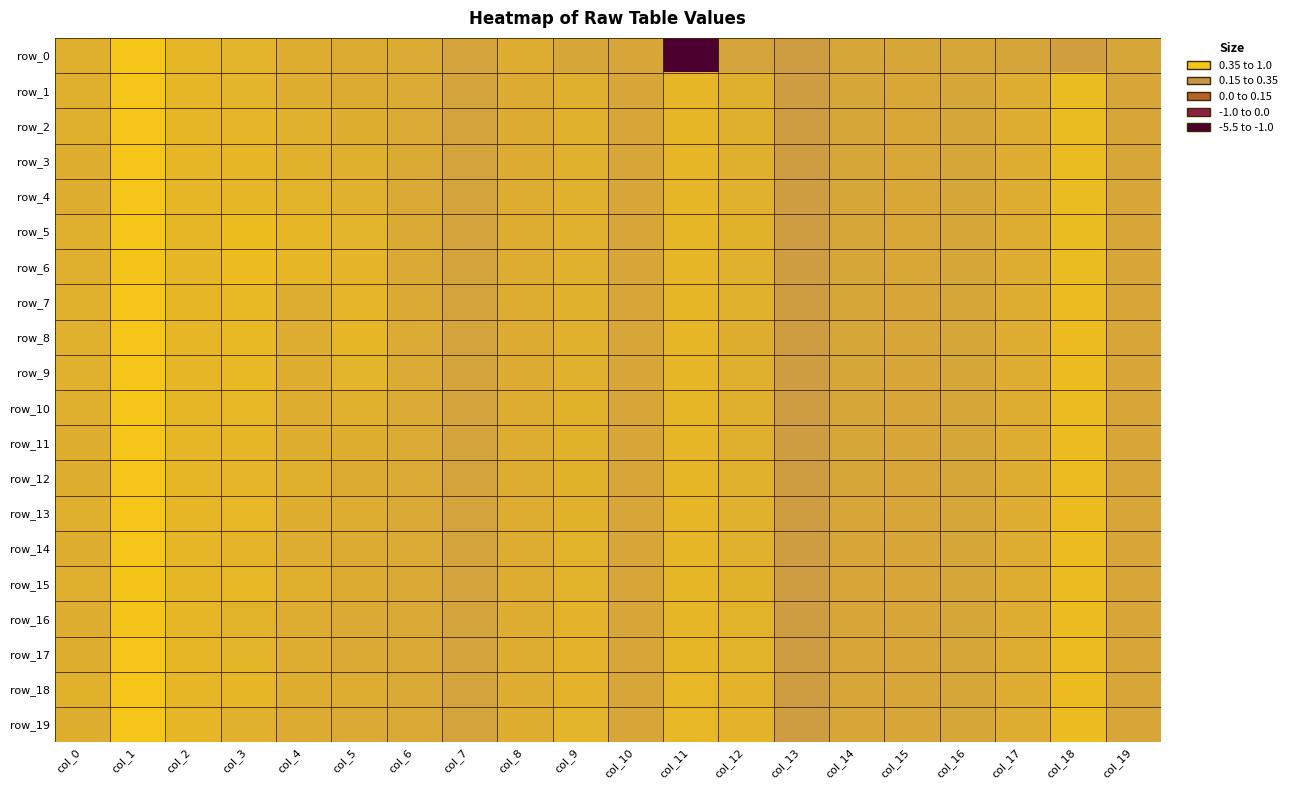

Reading left to right, list all the values displayed in this chart.

row_0: 0.3	1.0	0.5	0.5	0.3	0.2	0.2	-0.1	0.2	0.0	0.0	-5.1	-0.1	-0.3	-0.0	-0.0	-0.0	-0.0	-0.2	-0.0
row_1: 0.3	1.0	0.5	0.4	0.3	0.2	0.2	-0.1	0.2	0.3	0.0	0.5	0.3	-0.3	-0.0	0.0	-0.0	0.2	0.7	0.0
row_2: 0.3	1.0	0.5	0.5	0.3	0.2	0.2	-0.1	0.2	0.3	0.0	0.5	0.3	-0.3	-0.0	0.0	-0.0	0.2	0.7	0.0
row_3: 0.3	1.0	0.5	0.5	0.4	0.3	0.1	-0.1	0.2	0.3	0.0	0.5	0.3	-0.3	-0.0	0.0	-0.0	0.2	0.7	0.0
row_4: 0.3	1.0	0.5	0.5	0.4	0.3	0.1	-0.1	0.2	0.3	0.0	0.5	0.3	-0.3	-0.0	0.0	-0.0	0.2	0.7	0.0
row_5: 0.3	1.0	0.5	0.7	0.5	0.4	0.1	-0.1	0.2	0.3	0.0	0.5	0.4	-0.3	-0.0	0.0	-0.0	0.2	0.7	0.0
row_6: 0.3	1.0	0.5	0.7	0.5	0.5	0.1	-0.1	0.2	0.3	0.0	0.5	0.3	-0.3	-0.0	0.0	-0.0	0.2	0.7	0.0
row_7: 0.3	1.0	0.5	0.6	0.2	0.5	0.1	-0.1	0.2	0.3	0.0	0.5	0.3	-0.3	-0.0	0.0	-0.0	0.2	0.7	0.0
row_8: 0.3	1.0	0.5	0.6	0.2	0.5	0.2	-0.1	0.2	0.4	0.0	0.5	0.3	-0.3	-0.0	0.0	-0.0	0.2	0.7	0.0
row_9: 0.3	1.0	0.5	0.6	0.2	0.4	0.2	-0.1	0.2	0.4	0.0	0.5	0.3	-0.3	-0.0	0.0	-0.0	0.2	0.7	0.0
row_10: 0.3	1.0	0.5	0.6	0.3	0.4	0.2	-0.1	0.2	0.4	0.0	0.5	0.3	-0.3	-0.0	0.0	-0.0	0.2	0.7	0.0
row_11: 0.3	1.0	0.5	0.5	0.3	0.3	0.2	-0.1	0.2	0.4	0.0	0.5	0.3	-0.3	-0.0	0.0	-0.0	0.2	0.7	0.0
row_12: 0.3	1.0	0.5	0.5	0.3	0.2	0.2	-0.1	0.2	0.4	0.0	0.5	0.3	-0.3	-0.0	0.0	-0.0	0.2	0.7	0.0
row_13: 0.3	1.0	0.5	0.6	0.3	0.2	0.1	-0.1	0.2	0.4	0.0	0.5	0.3	-0.3	0.0	0.0	0.0	0.2	0.7	0.0
row_14: 0.3	1.0	0.5	0.5	0.2	0.2	0.2	-0.1	0.2	0.4	0.0	0.5	0.3	-0.3	0.0	0.0	0.0	0.2	0.7	0.0
row_15: 0.3	1.0	0.5	0.6	0.3	0.2	0.1	-0.1	0.2	0.4	0.0	0.5	0.4	-0.3	0.0	0.0	0.0	0.2	0.7	0.0
row_16: 0.3	1.0	0.5	0.4	0.2	0.1	0.1	-0.1	0.2	0.4	0.0	0.5	0.4	-0.3	0.0	0.0	0.0	0.2	0.7	0.0
row_17: 0.3	1.0	0.5	0.4	0.2	0.1	0.1	-0.1	0.2	0.4	0.0	0.5	0.4	-0.3	0.0	0.0	0.0	0.2	0.7	0.0
row_18: 0.4	1.0	0.5	0.5	0.3	0.2	0.1	-0.1	0.2	0.4	0.0	0.6	0.4	-0.3	0.0	0.0	0.0	0.2	0.7	0.0
row_19: 0.3	1.0	0.5	0.4	0.2	0.1	0.1	-0.1	0.2	0.4	0.0	0.6	0.4	-0.3	0.0	0.0	0.0	0.2	0.7	0.0